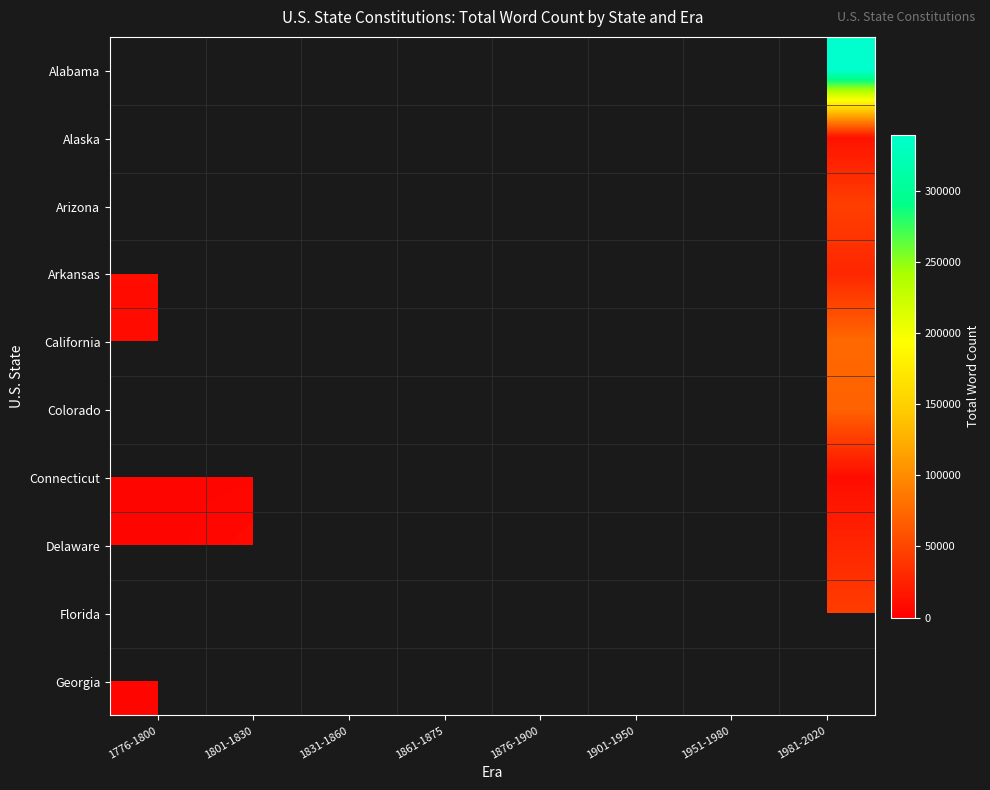

At 1831-1860, list the series in order from smallest to largest.

Alabama, Alaska, Arizona, Arkansas, California, Colorado, Connecticut, Delaware, Florida, Georgia